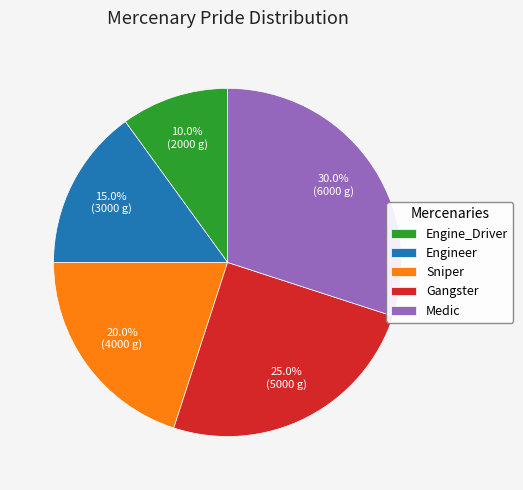

Rank the categories by value from lowest to highest.

Engine_Driver, Engineer, Sniper, Gangster, Medic